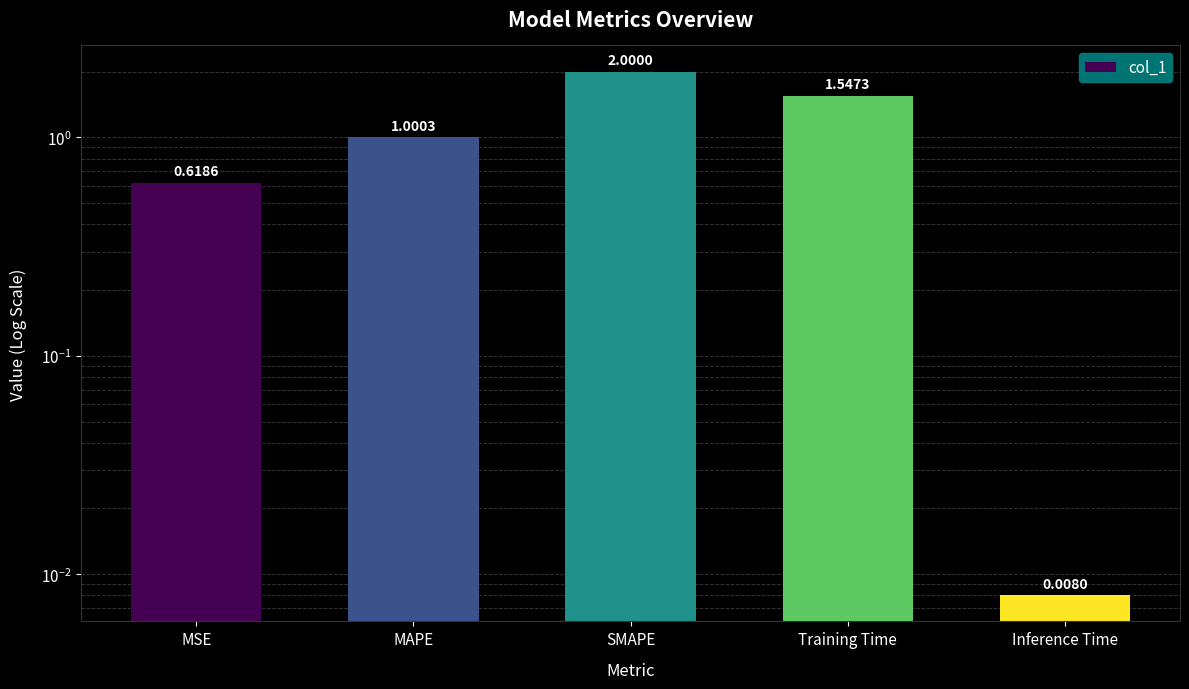

List the labels in order of value, smallest first.

Inference Time, MSE, MAPE, Training Time, SMAPE